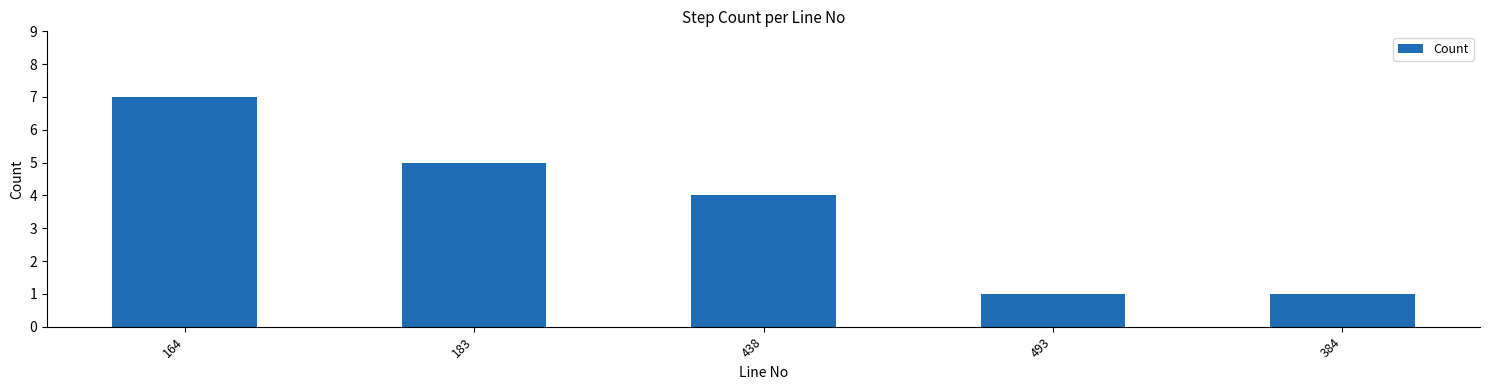

What is the change in value from 164 to 384?

-6